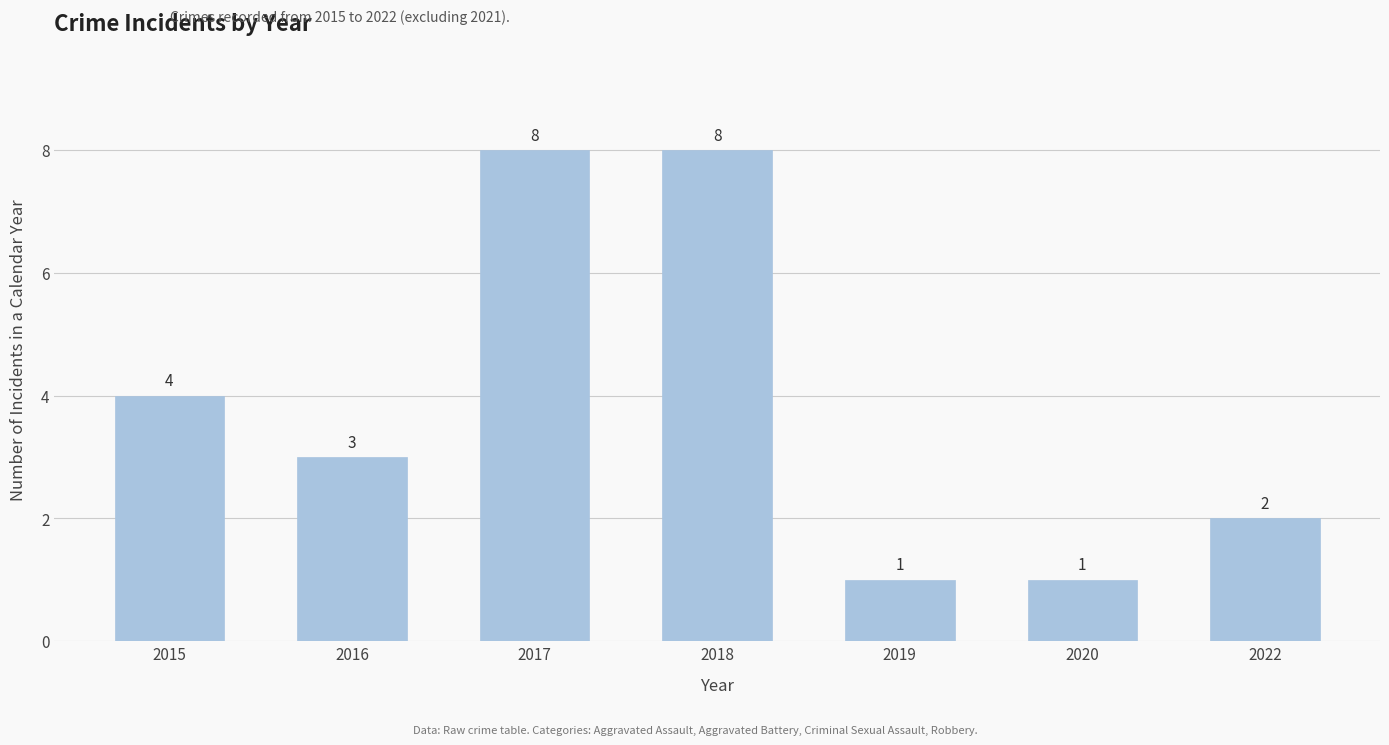

Approximately how many times larger is the value at 2015 compared to 2017?

0.5